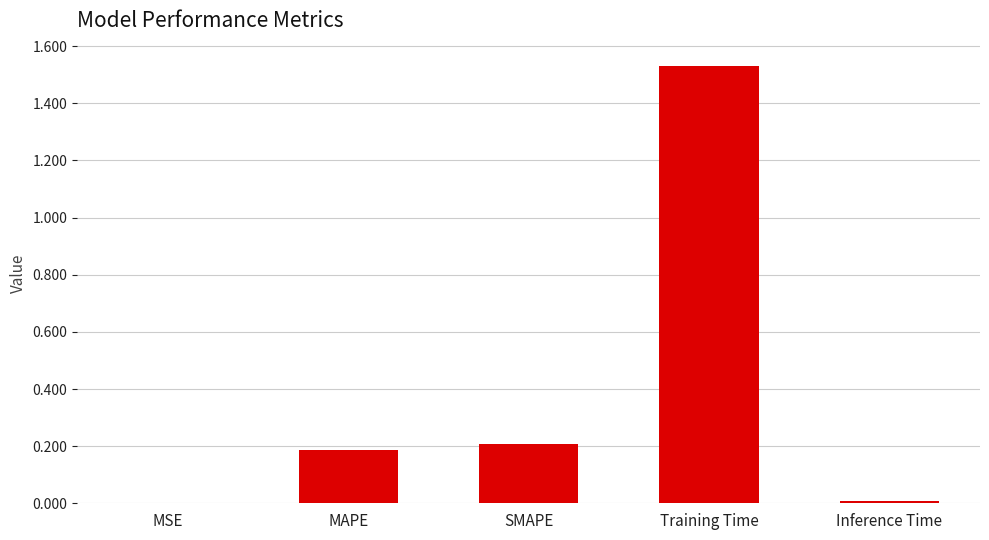

Which category has the highest value across all series?

Training Time